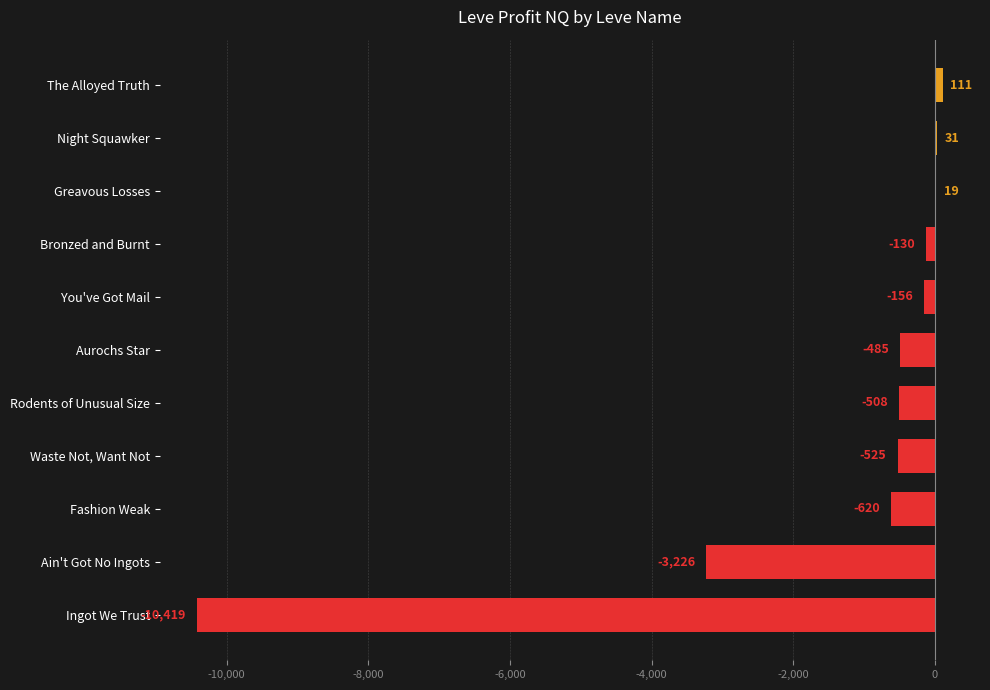

Which label corresponds to the largest value in the chart?

The Alloyed Truth